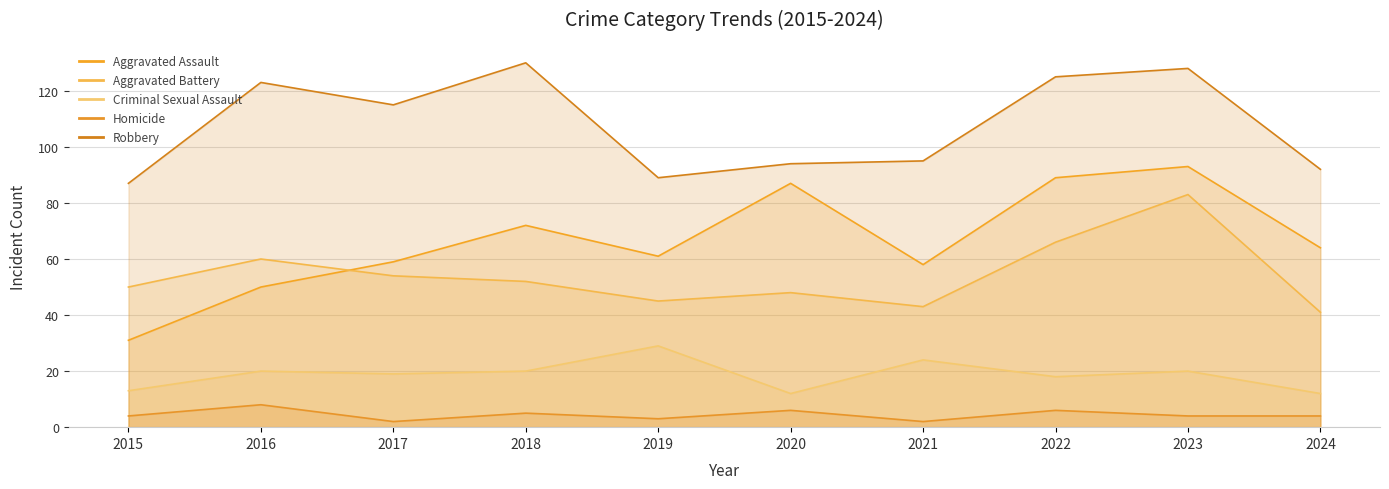

Which category has the lowest value in the Aggravated Assault series?

2015